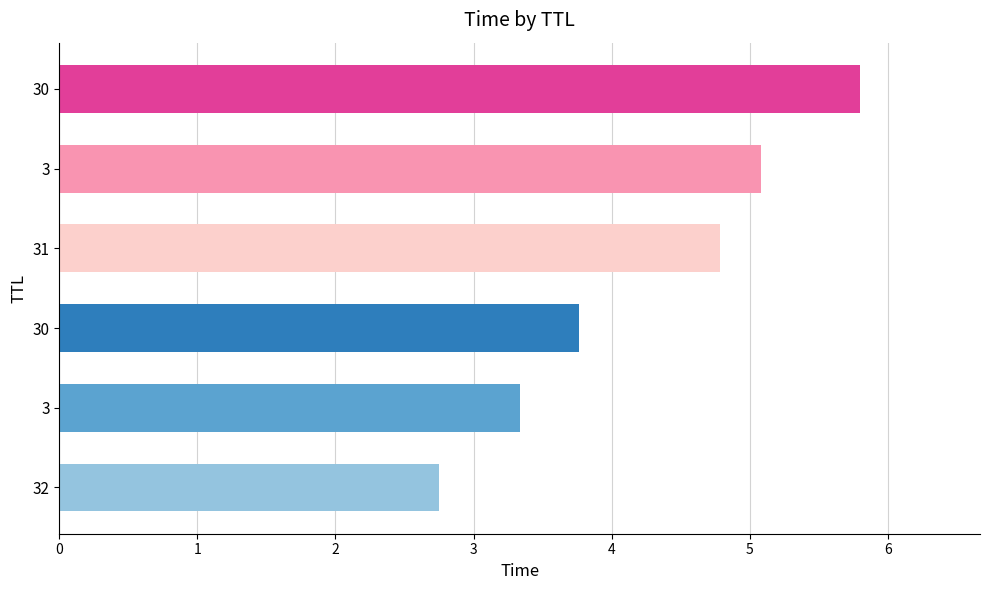

How many data points does each series have?

6